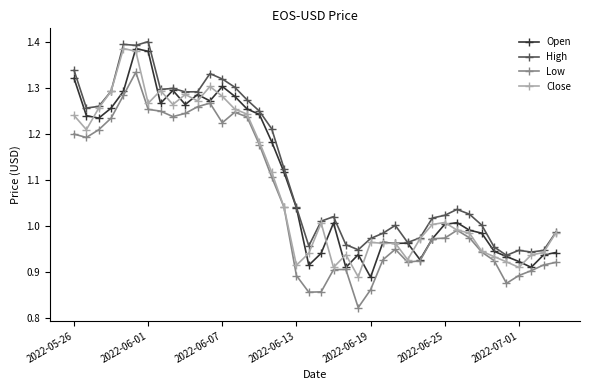

True or false: Low and High cross at least once.

False